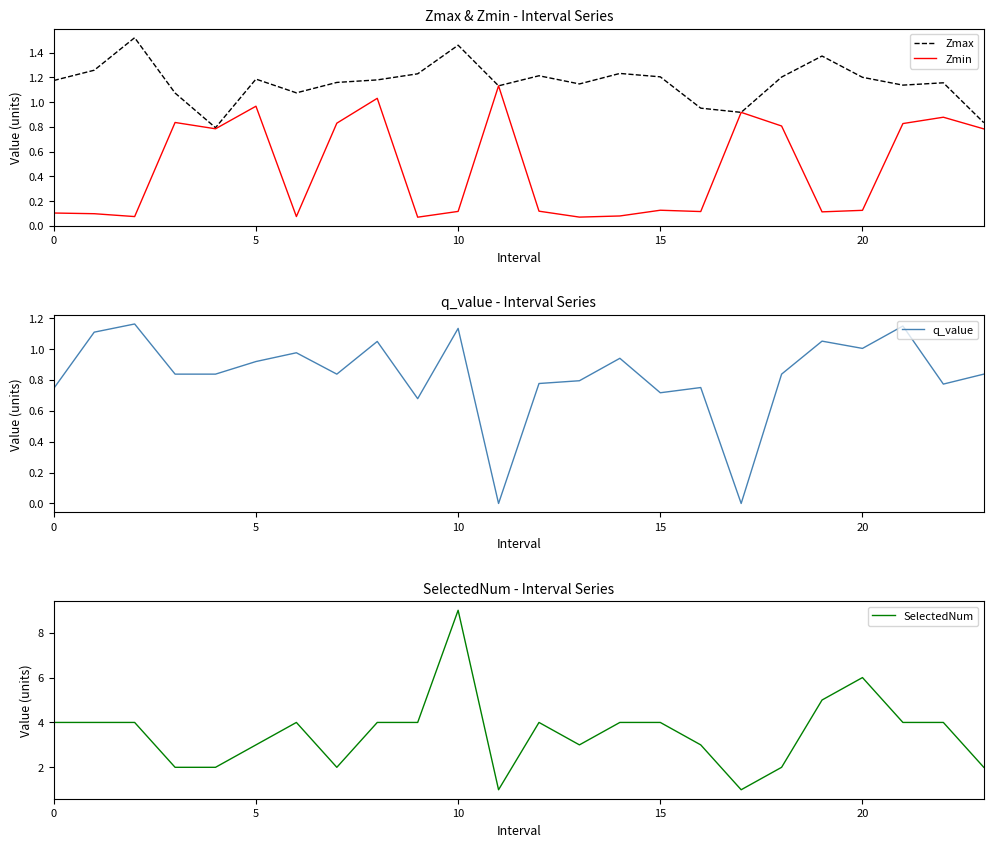

True or false: SelectedNum and q_value intersect in this chart.

False